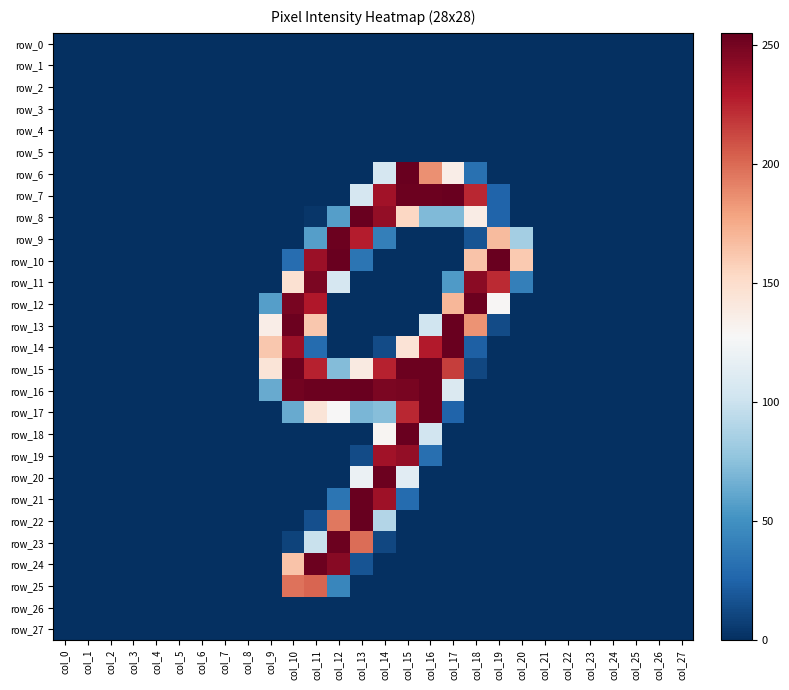

The row_15 series shows 0 at col_26. True or false?

True